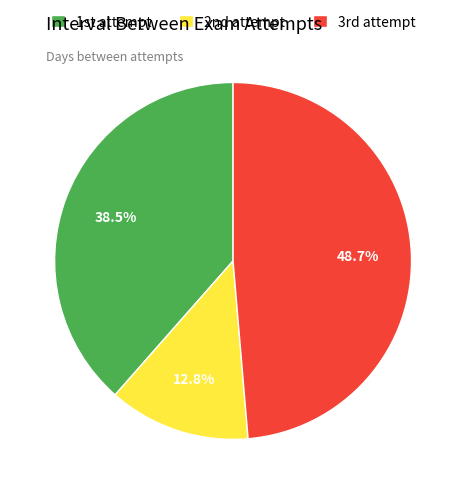

Which category has the smallest portion of the pie?

2nd attempt